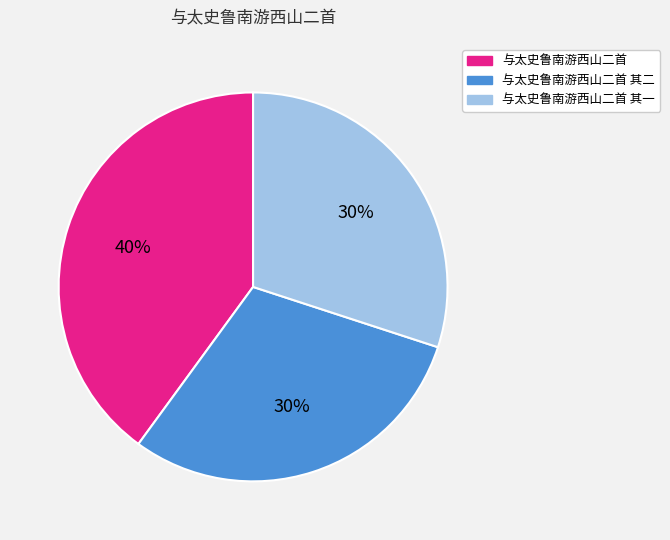

To the nearest percent, what portion does 与太史鲁南游西山二首 represent?

40%